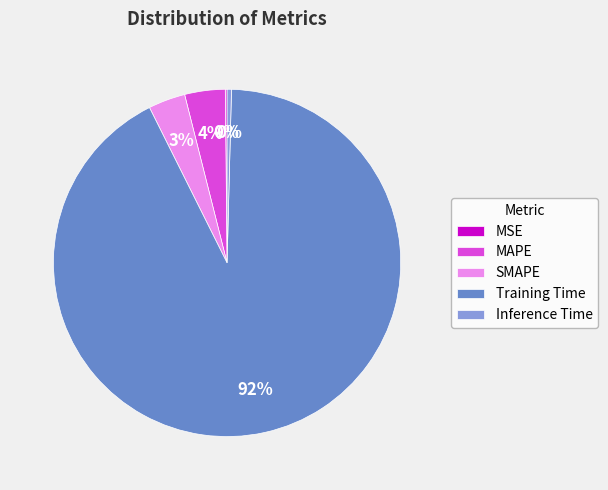

Combined, do Training Time and MAPE account for over 50%?

Yes